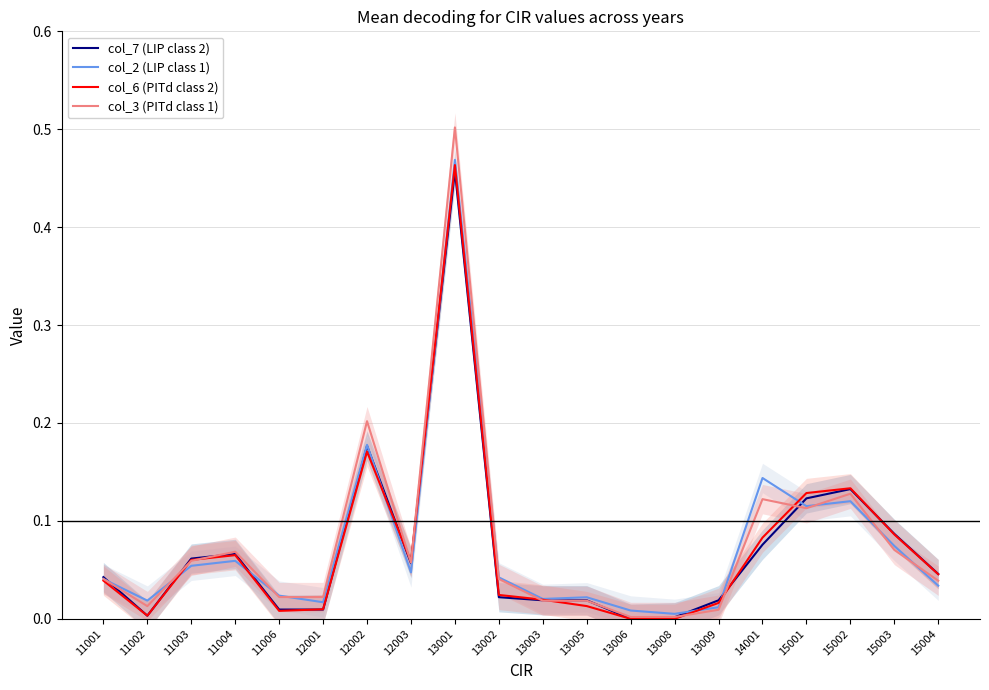

How many values in col_7 (LIP class 2) are above zero?

19